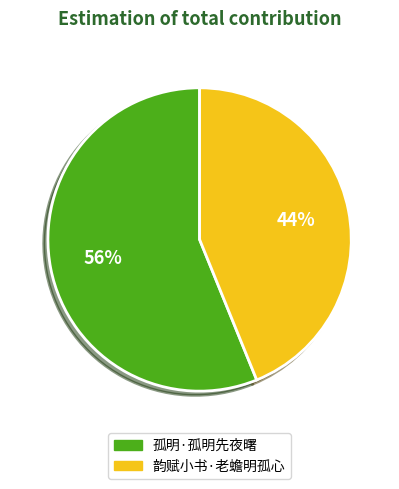

Does any single category account for the majority?

Yes